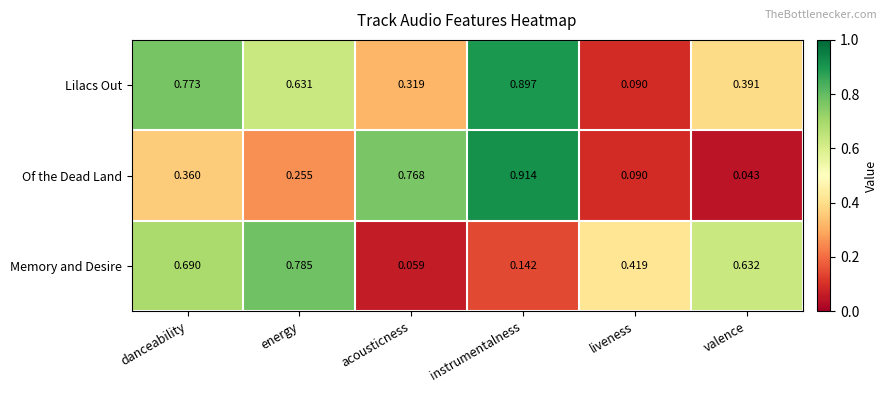

Which series has the largest range (max minus min)?

Of the Dead Land